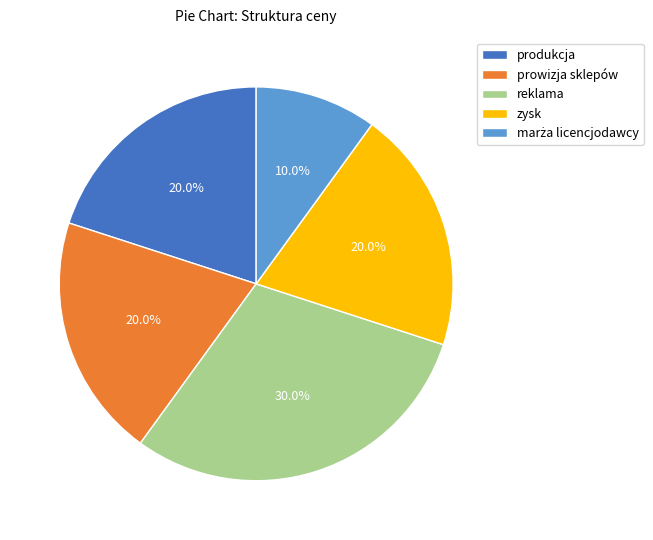

Which has a higher value, zysk or reklama?

reklama